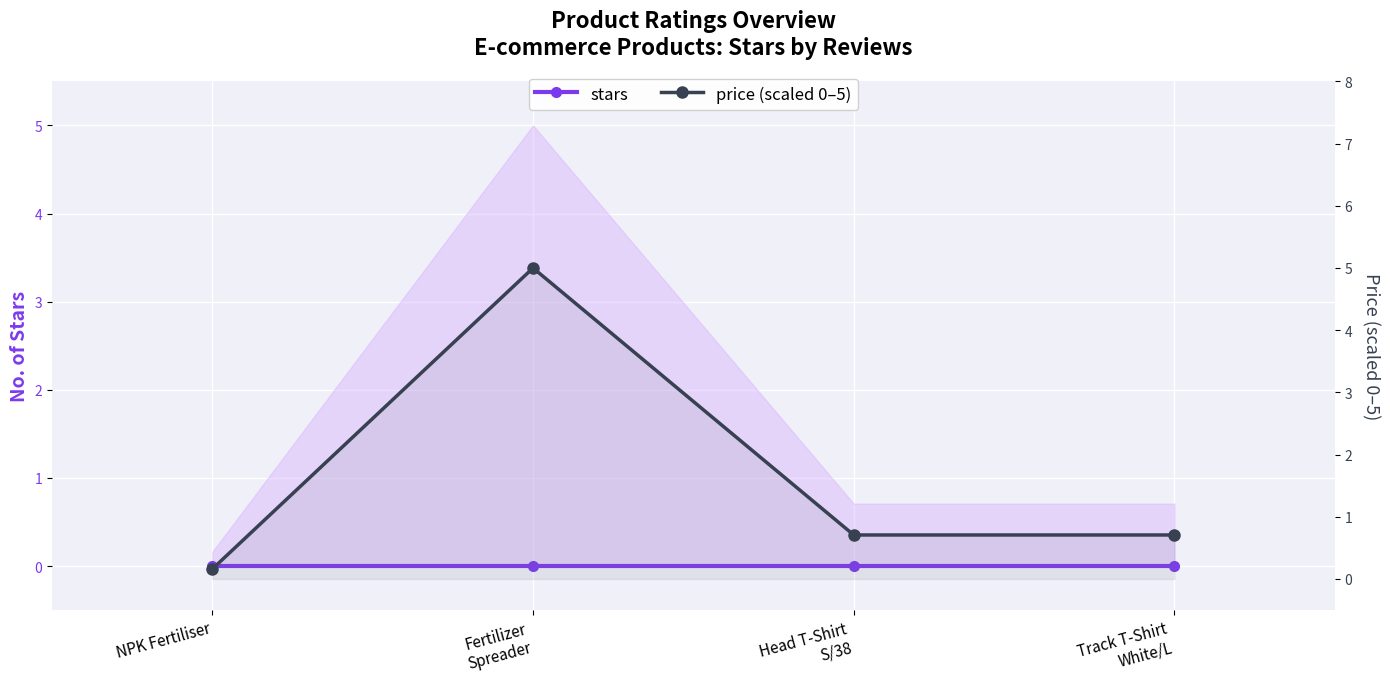

True or false: price (scaled 0–5) and stars intersect in this chart.

False